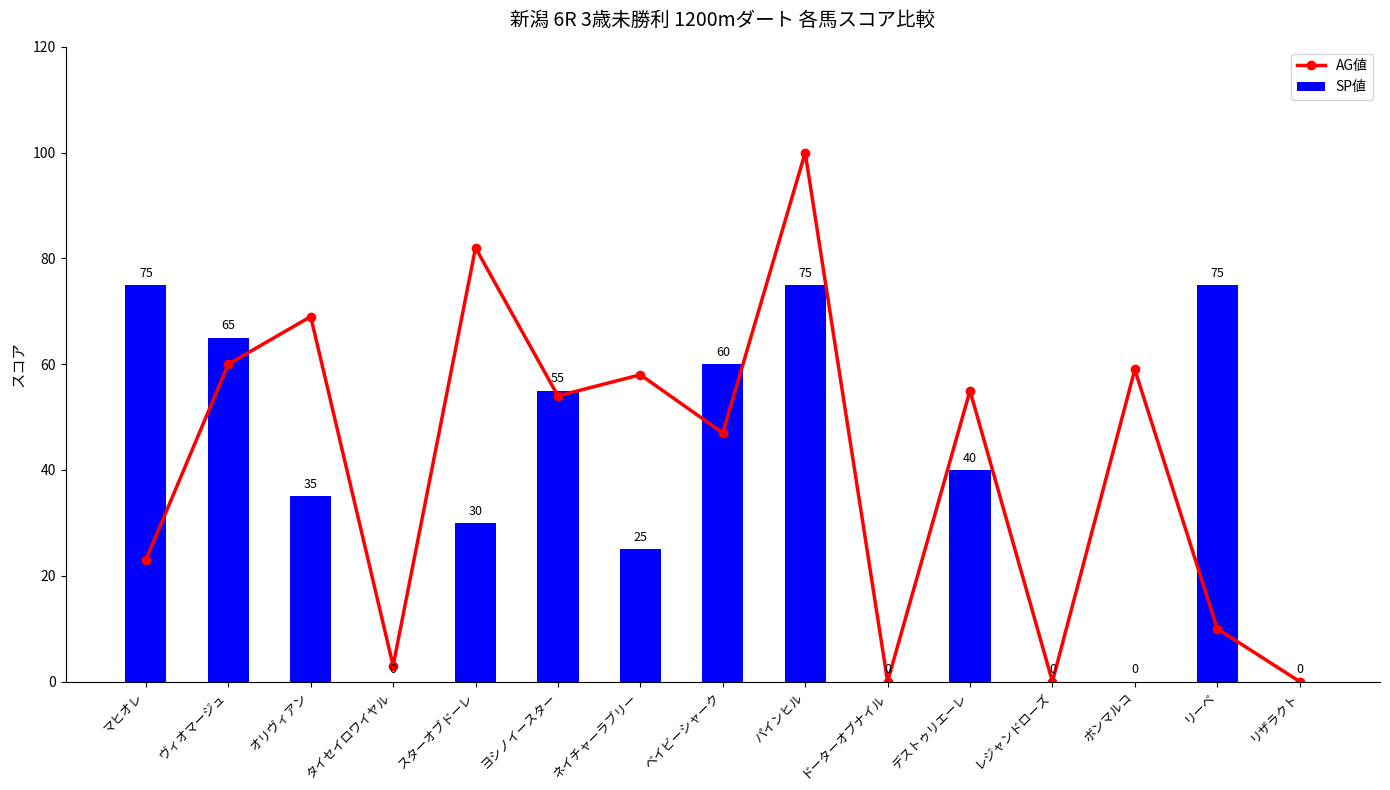

Which series has the largest range (max minus min)?

AG値